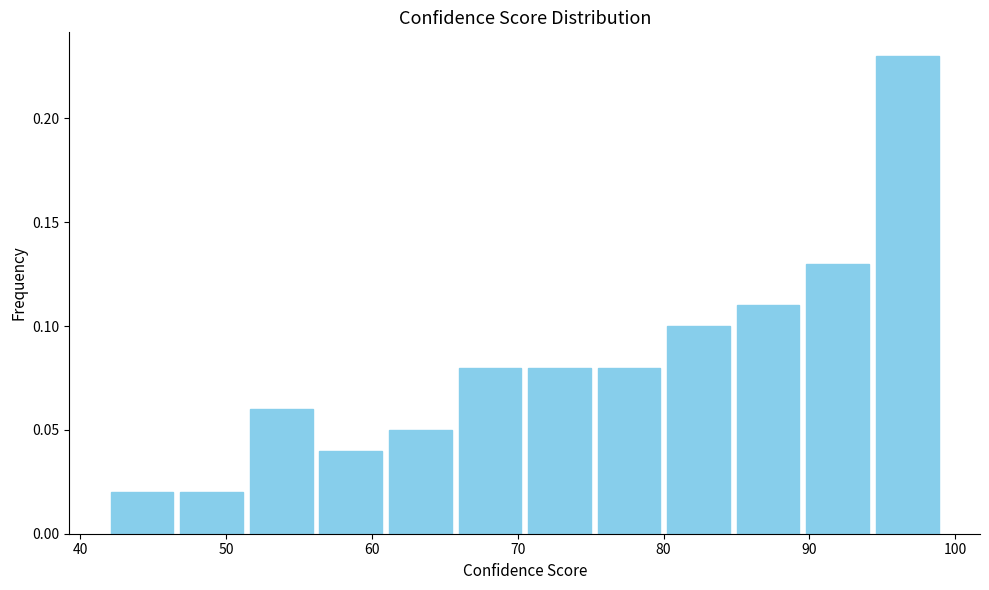

How tall is the bar that spans 47 to 51 on the x-axis? Neither the bar edges nor the heights are printed on the chart, so give them approximately, as read against the axes.

0.02